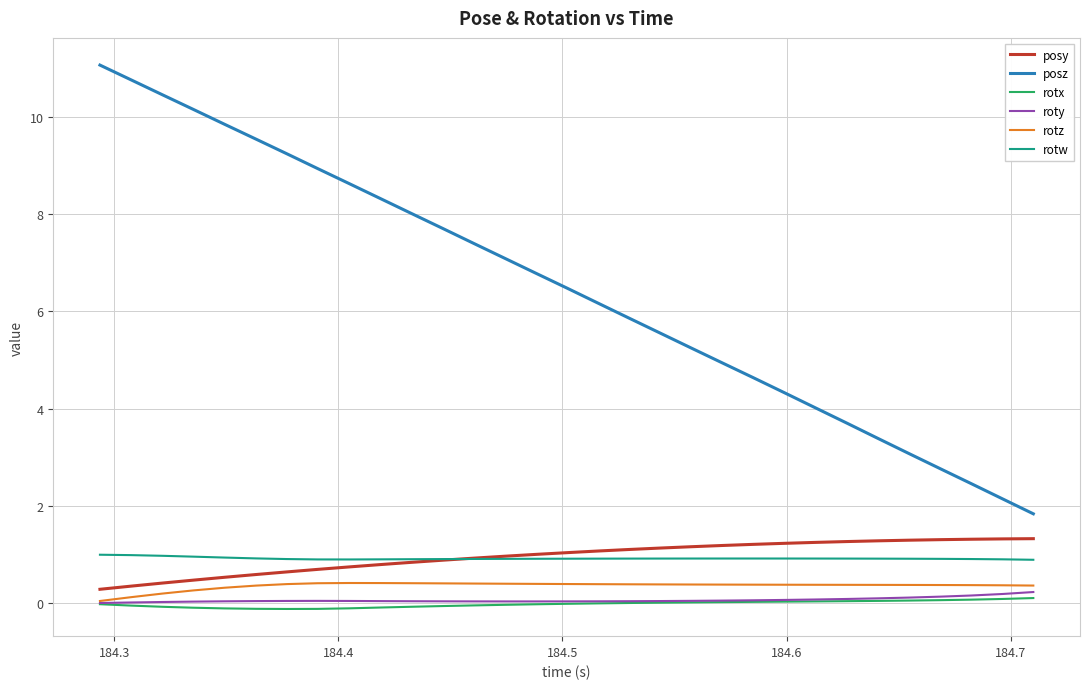

Count the number of categories in the chart.

31